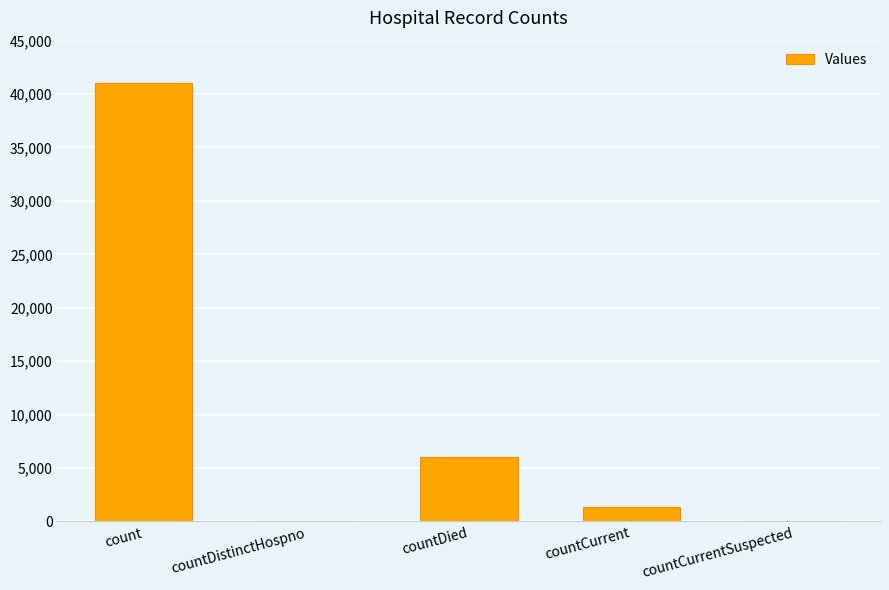

Reading left to right, transcribe all the data shown in this chart.

count=41049	countDistinctHospno=0	countDied=6023	countCurrent=1350	countCurrentSuspected=0